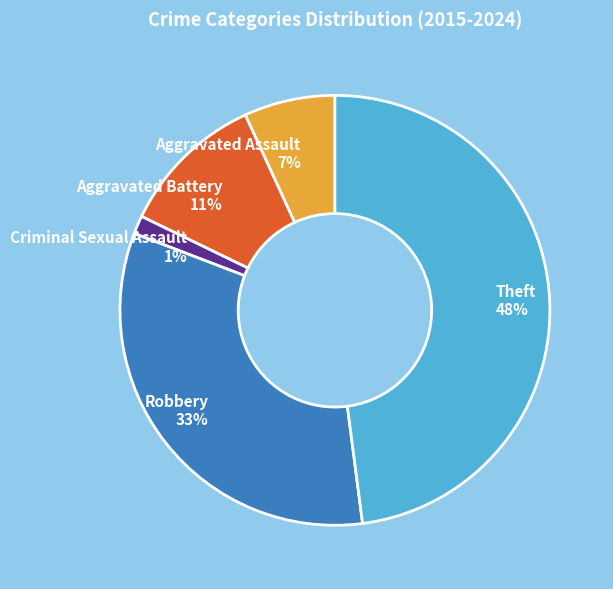

Between Aggravated Assault 7% and Aggravated Battery 11%, which is larger?

Aggravated Battery 11%